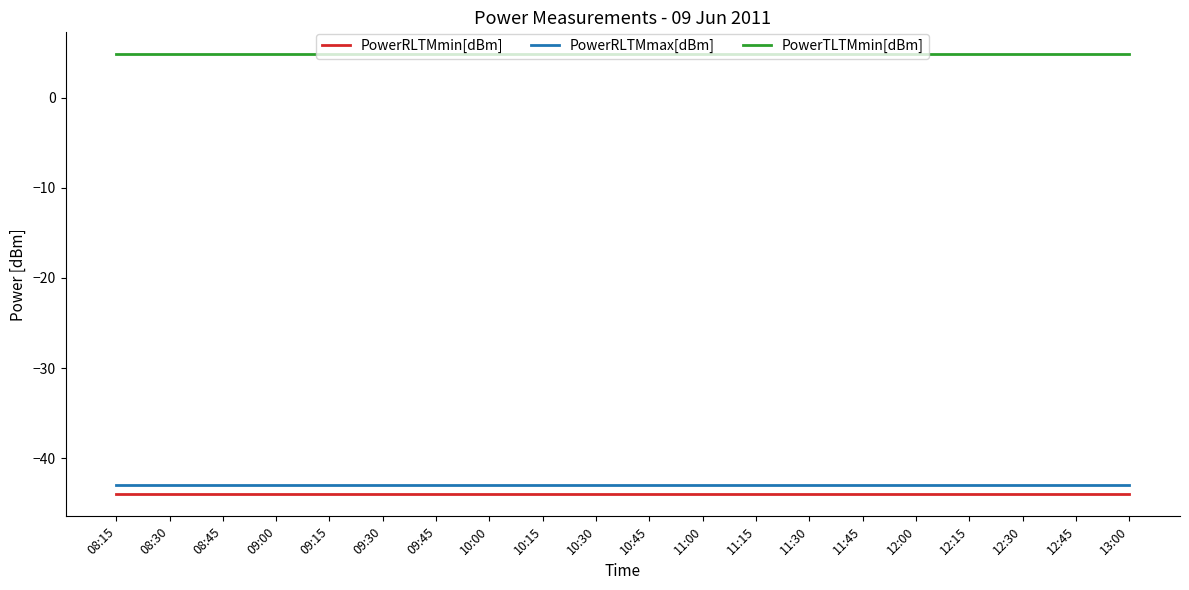

What is the lowest value of the PowerTLTMmin[dBm] series?

4.8